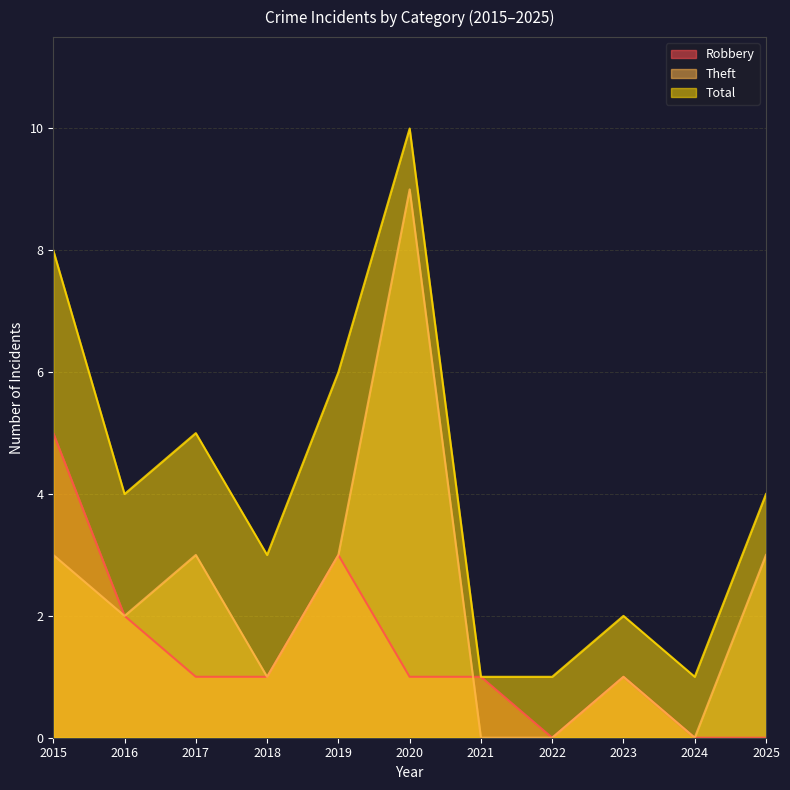

After their last crossing, which series has the higher values: Theft or Robbery?

Robbery